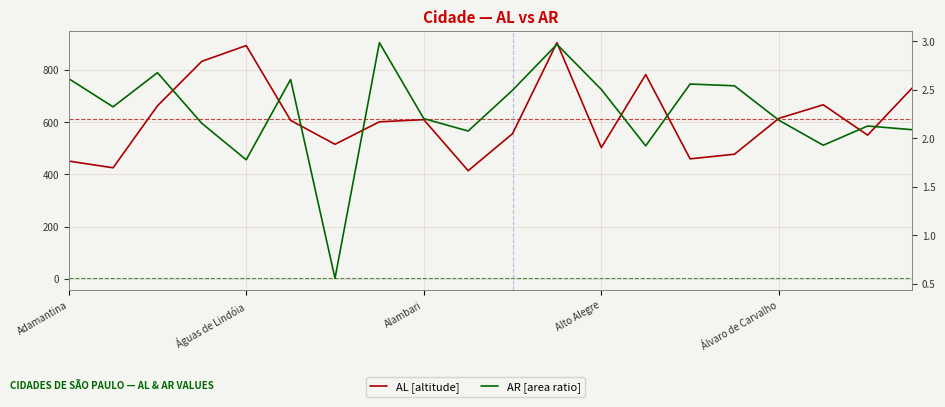

Between Águas de Lindóia and 9, which series saw the biggest shift?

AL